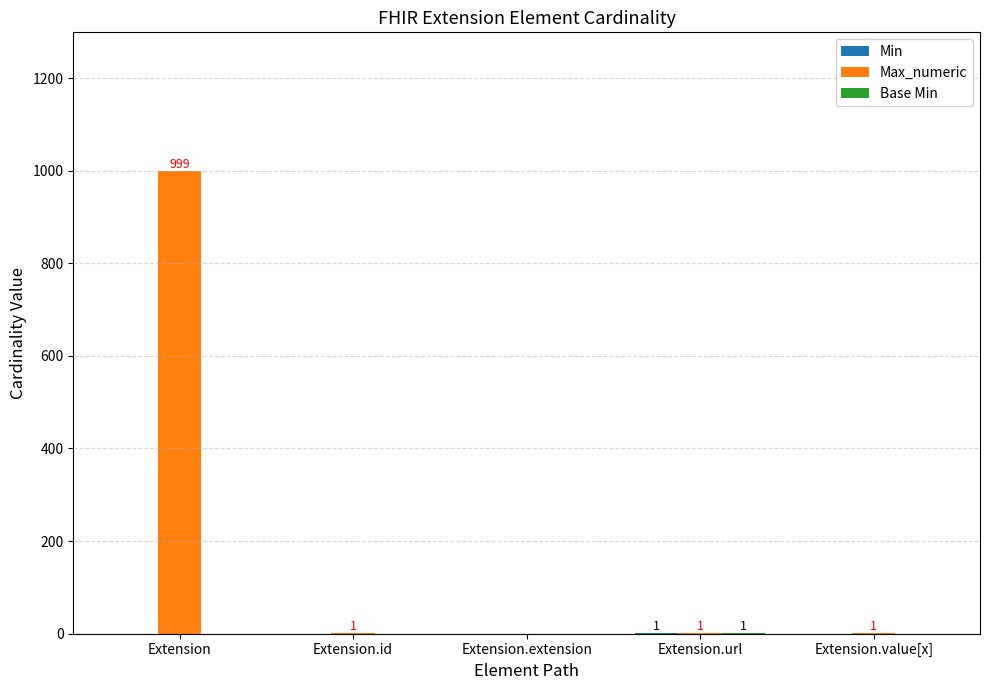

What is the sum of all Max_numeric values?

1002